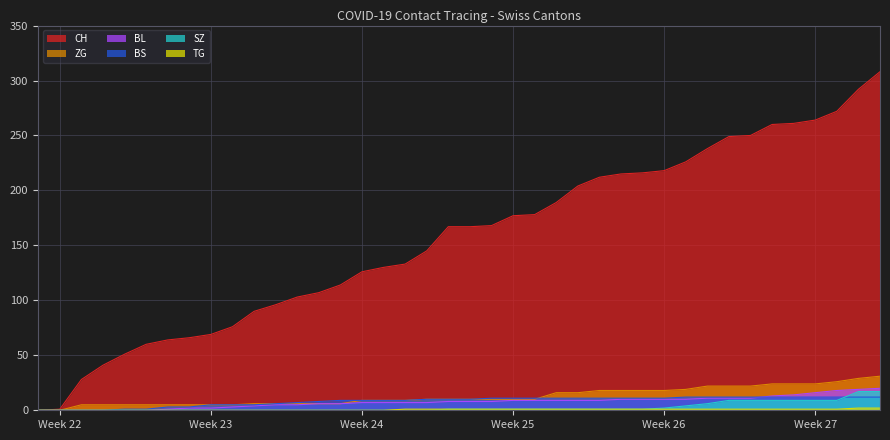

At which category is the sum across all series the highest?

2020-07-09